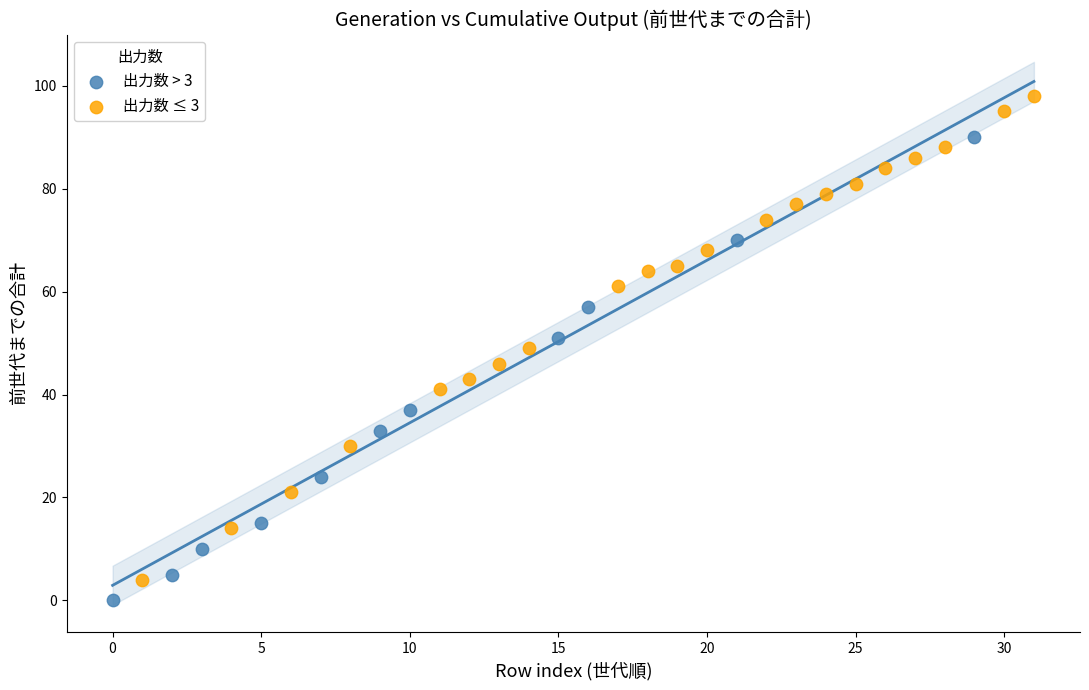

What are all the series names shown in the legend?

出力数 > 3, 出力数 ≤ 3